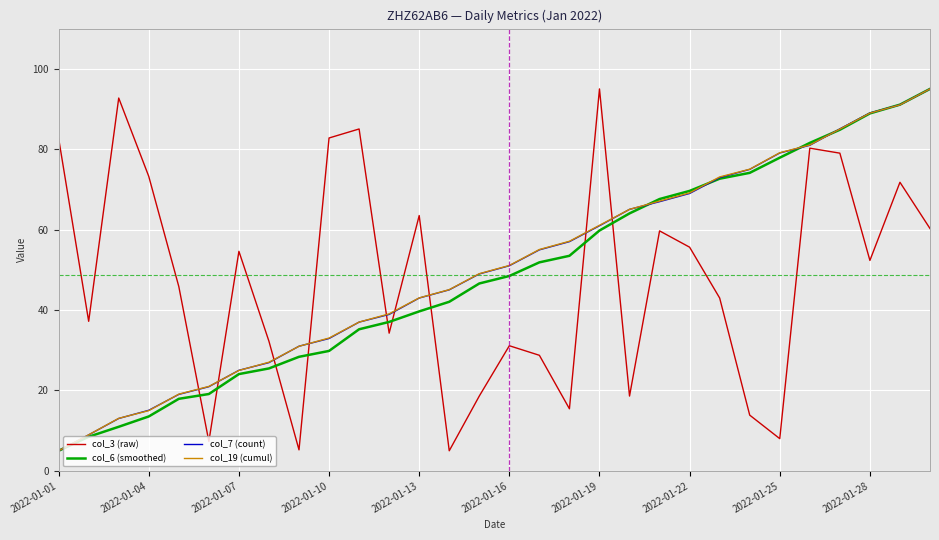

What is the minimum value for col_7 (count)?

5.0